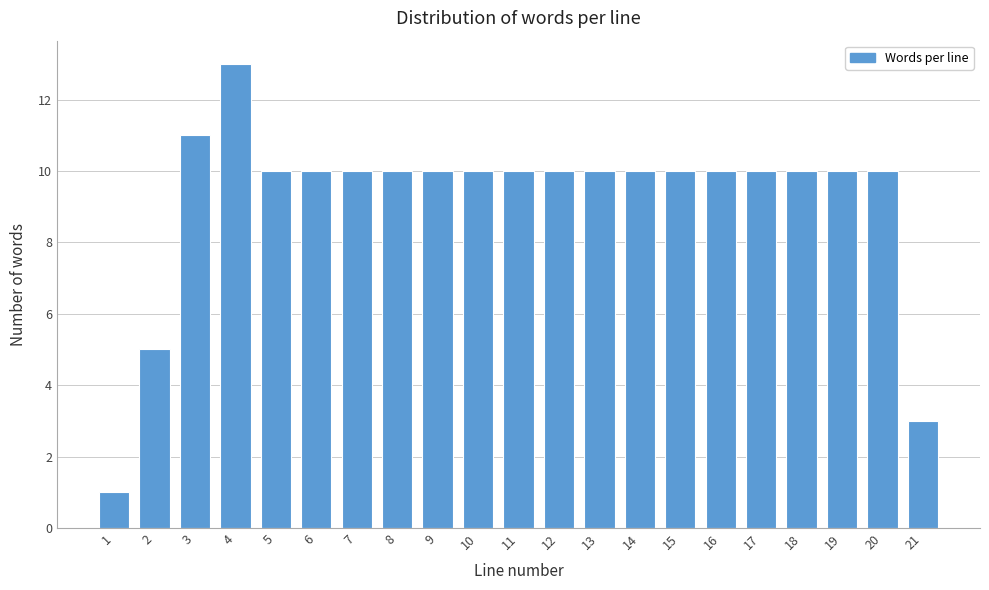

Reading left to right, extract all data points from this chart.

1=1	2=5	3=11	4=13	5=10	6=10	7=10	8=10	9=10	10=10	11=10	12=10	13=10	14=10	15=10	16=10	17=10	18=10	19=10	20=10	21=3